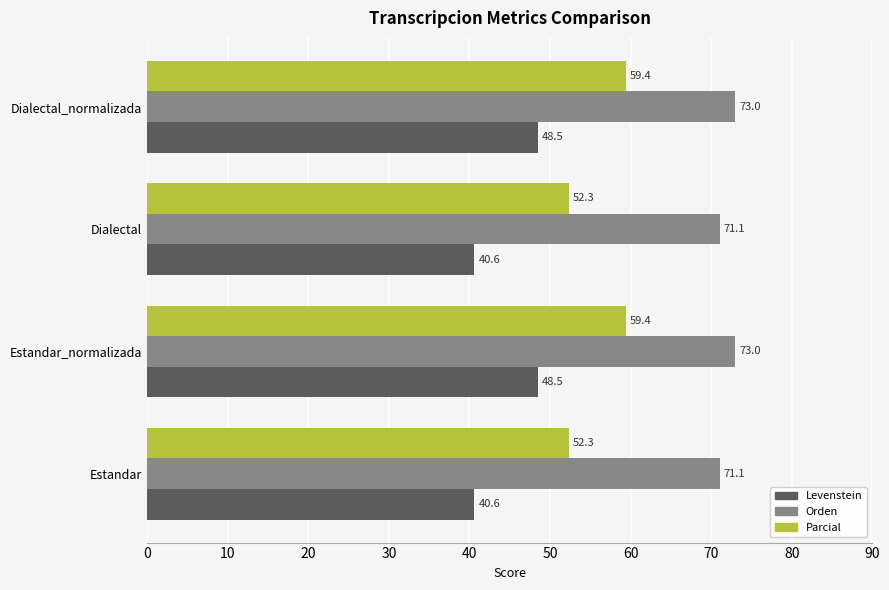

True or false: Parcial has a value of 52.3 at Estandar.

True